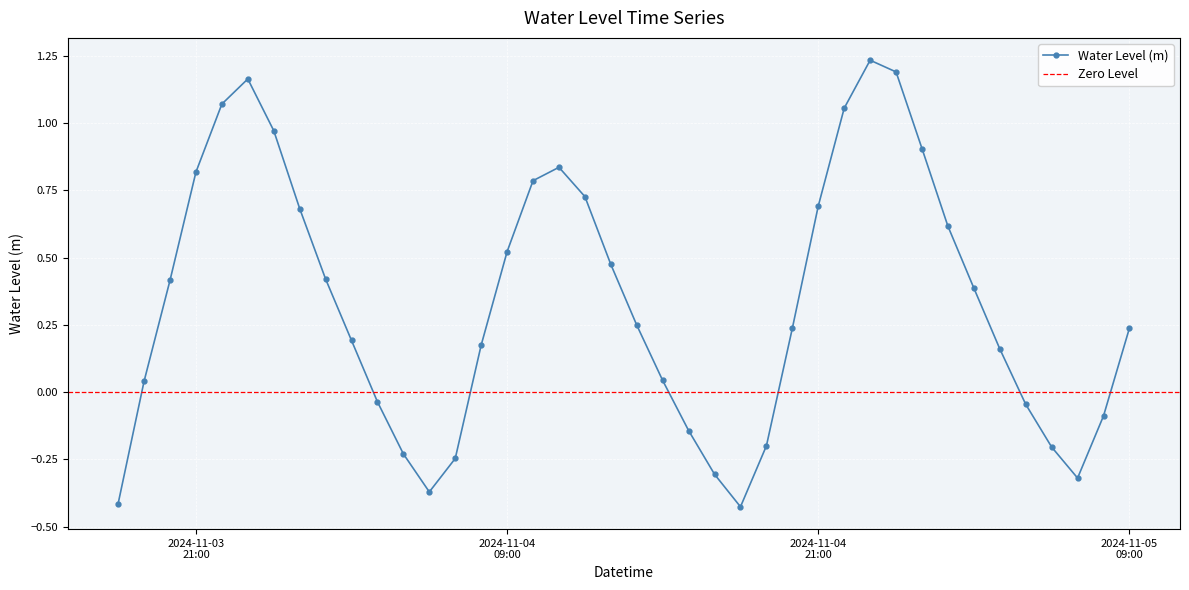

What is the average value?

0.3